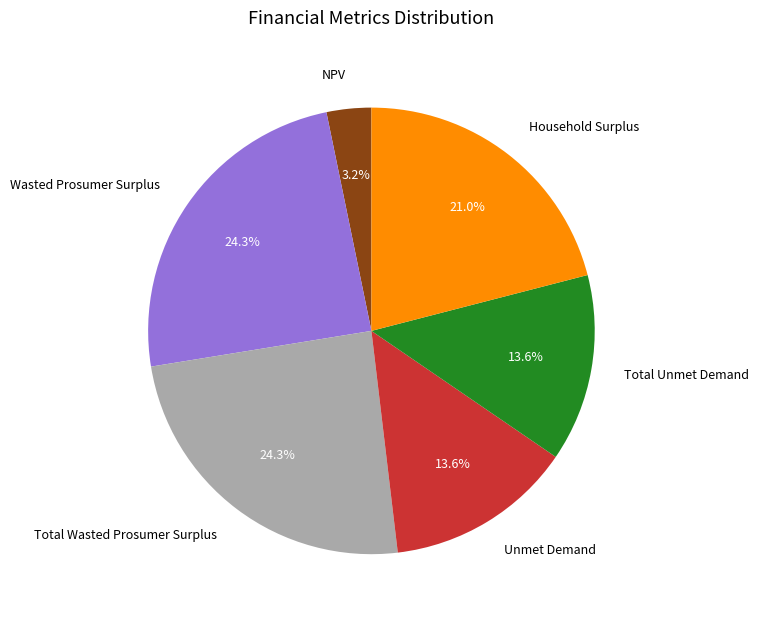

How many segments does this pie chart have?

6